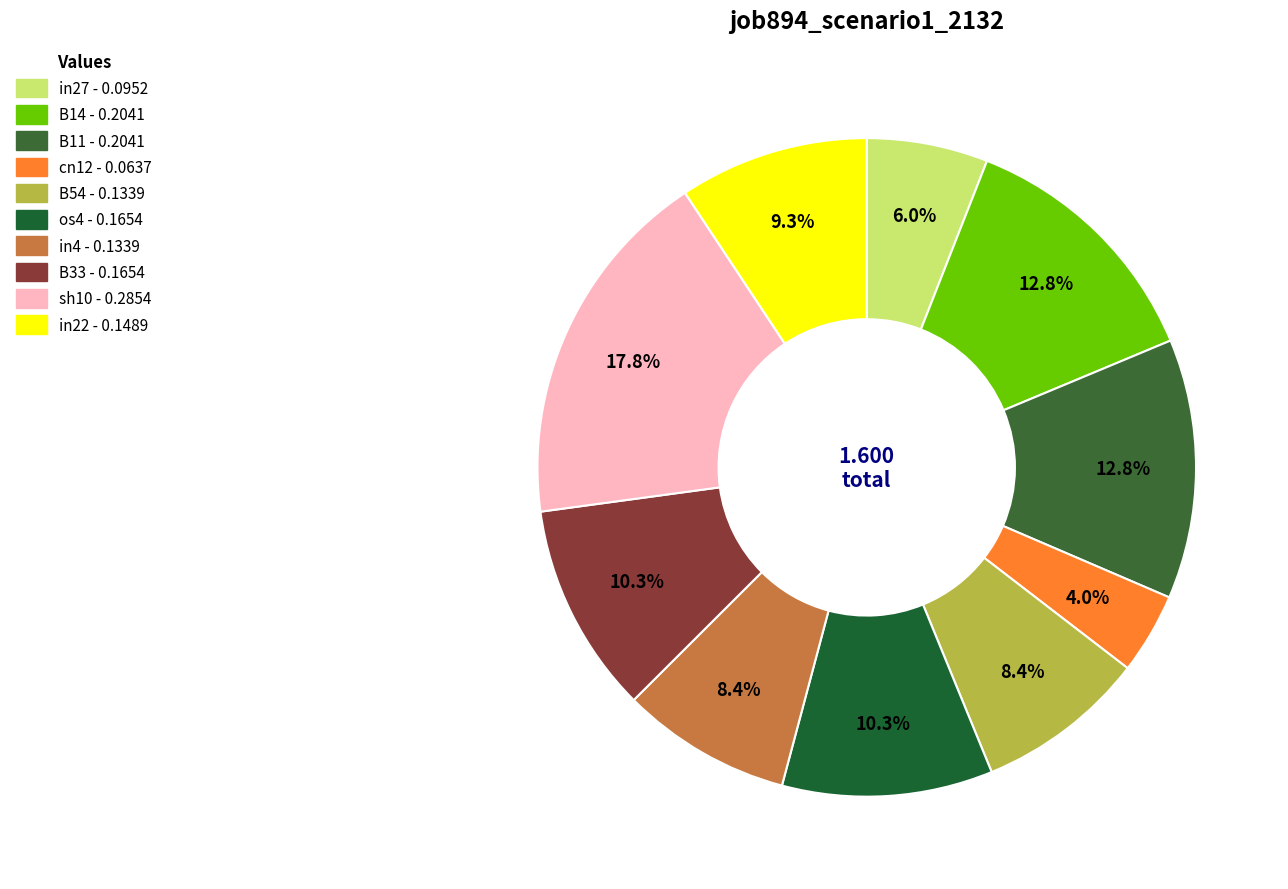

To the nearest percent, what percentage of the pie is sh10?

18%